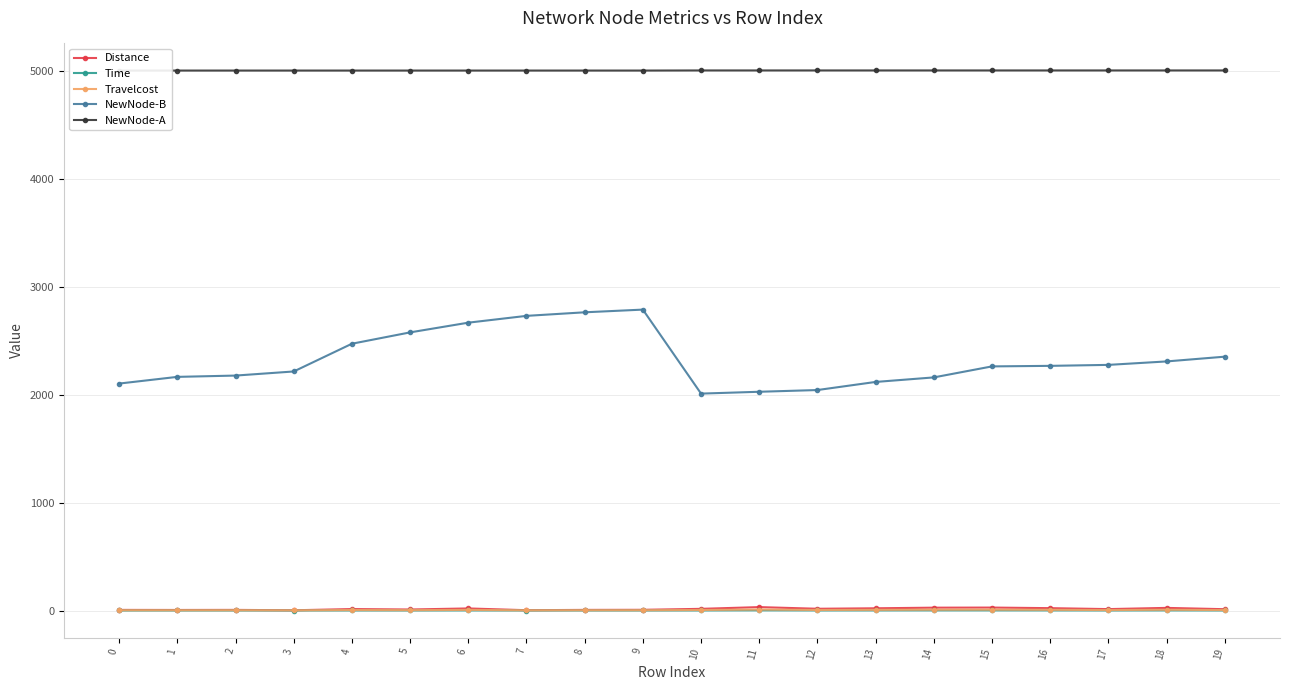

At which category is the sum across all series the highest?

9